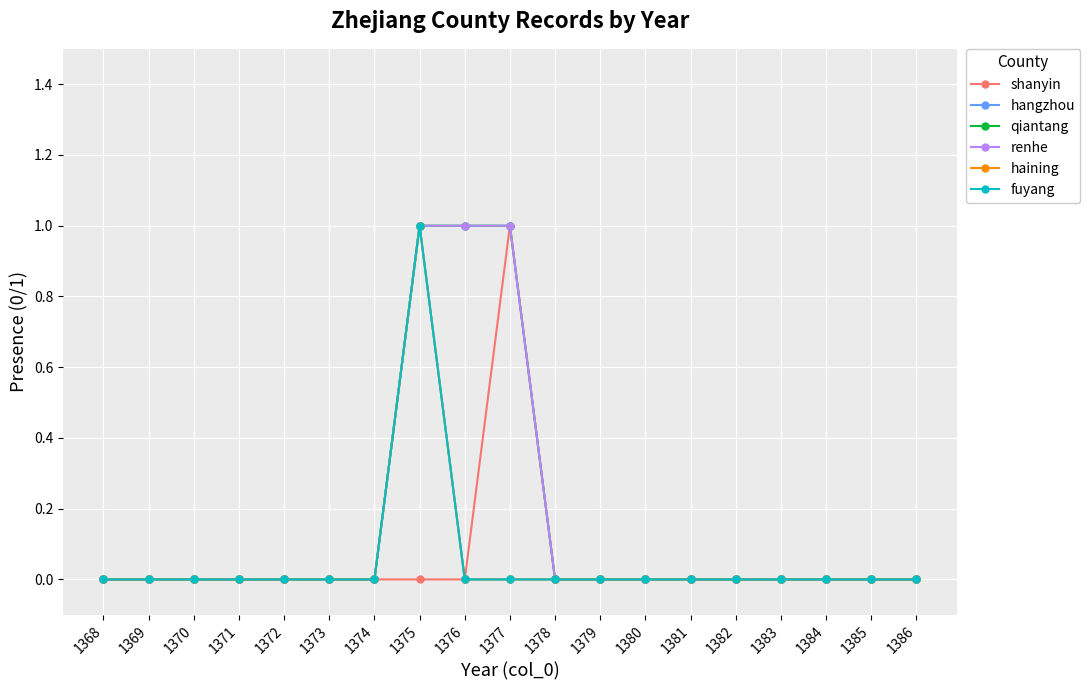

Does the chart have visible grid lines?

Yes